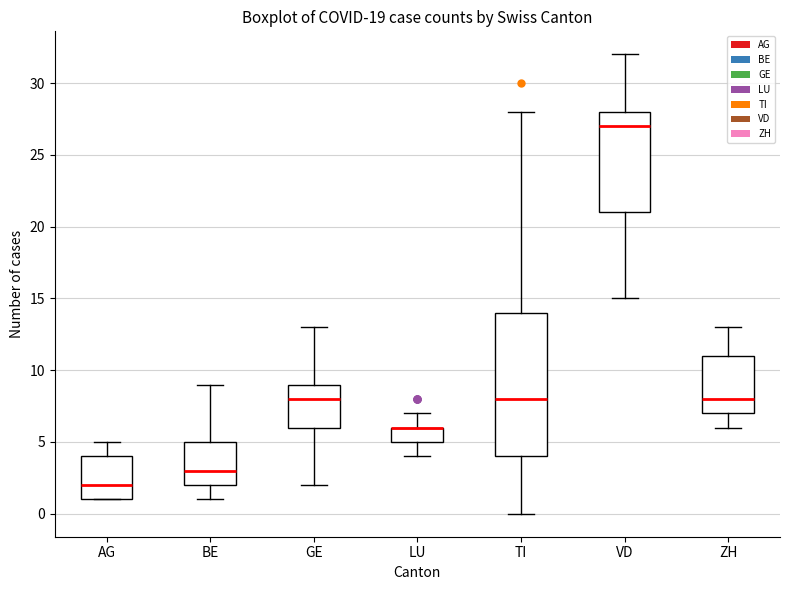

Where is the upper edge of the box for TI on the y-axis? The values are not printed on the chart, so give them approximately, as read against the axis.

14